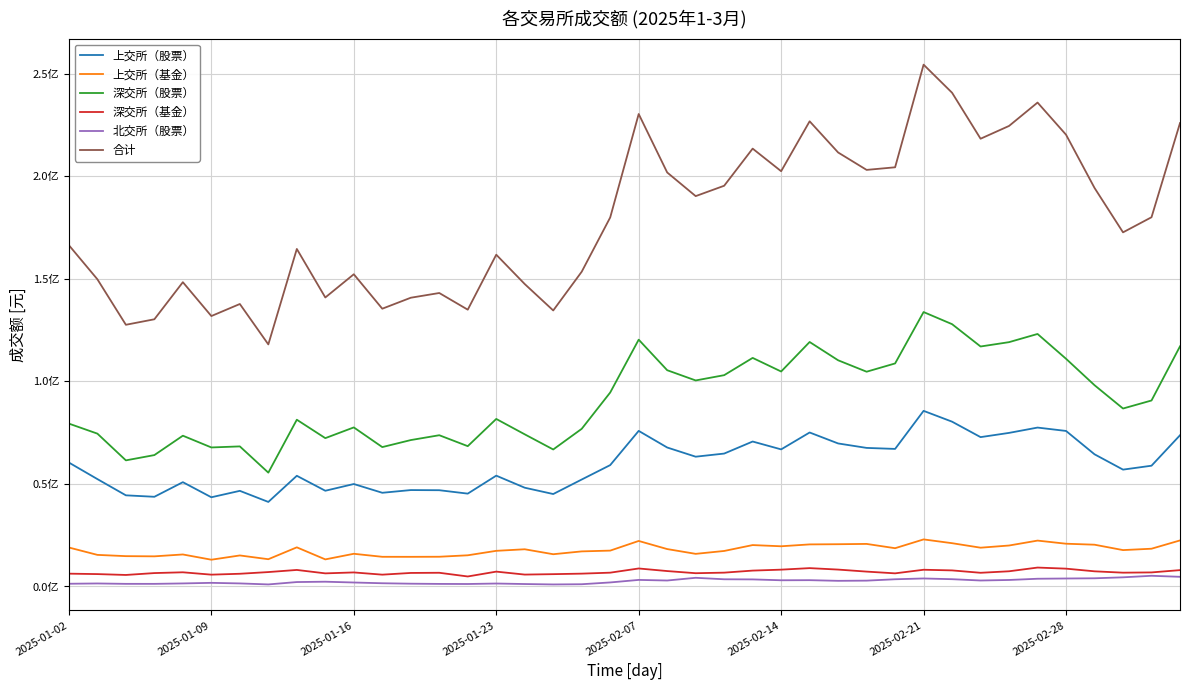

Rank the categories by 北交所（股票） value from lowest to highest.

17, 2025-02-28, 18, 16, 14, 13, 2025-01-23, 2025-01-16, 2025-01-02, 12, 15, 2025-01-09, 2025-02-07, 2025-02-21, 11, 2025-02-14, 10, 19, 8, 9, 27, 28, 21, 32, 25, 26, 33, 20, 24, 23, 29, 31, 34, 35, 30, 36, 22, 37, 39, 38